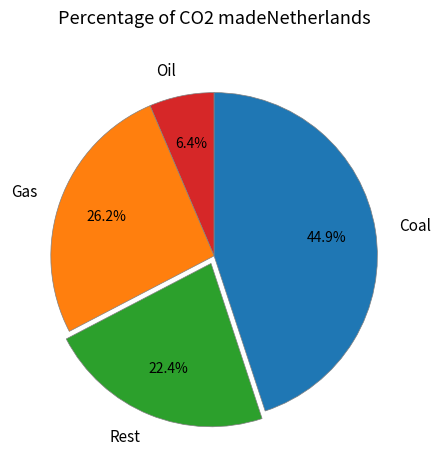

What is the largest slice in the pie chart?

Coal